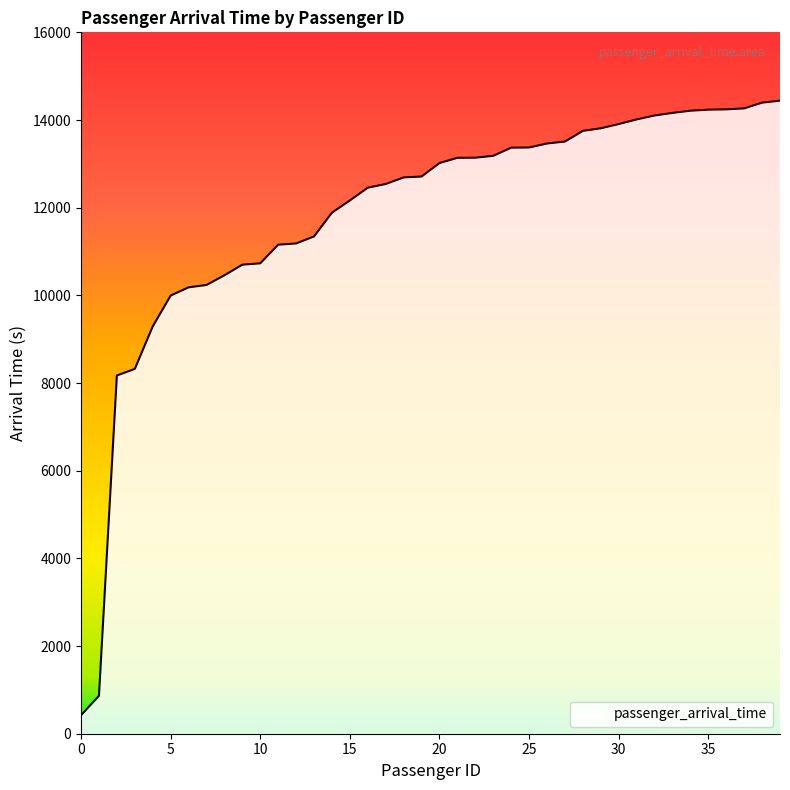

What is the difference between the maximum and minimum values?

14020